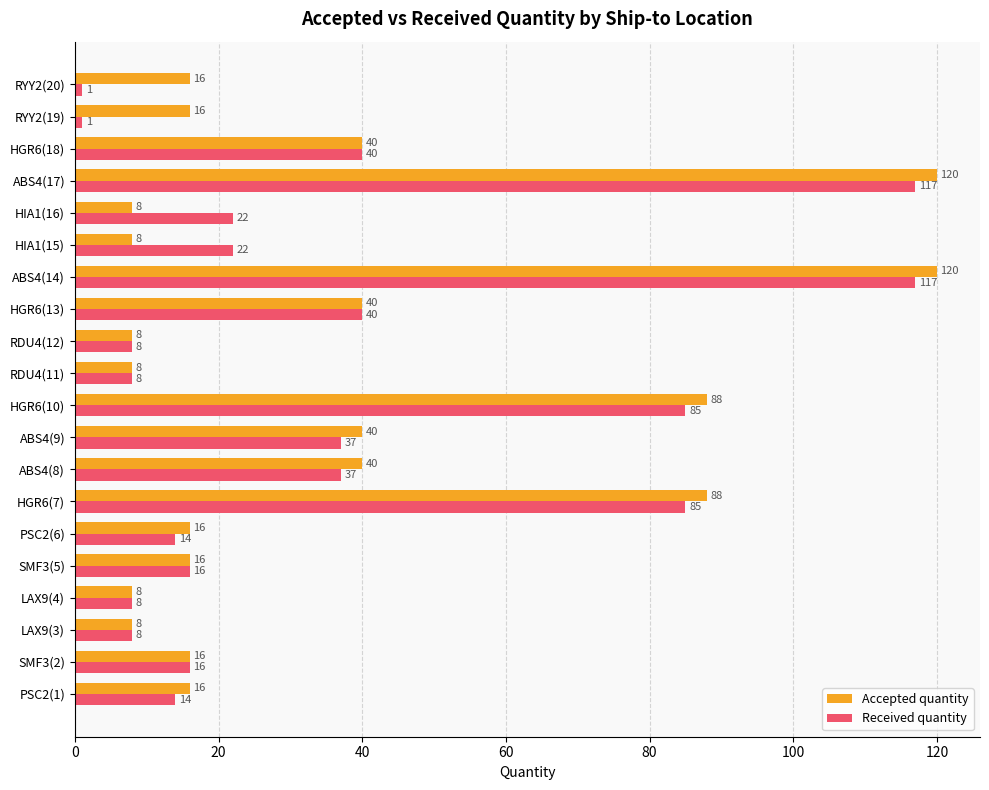

Is it true that Accepted quantity equals 16 at RYY2(20)?

True